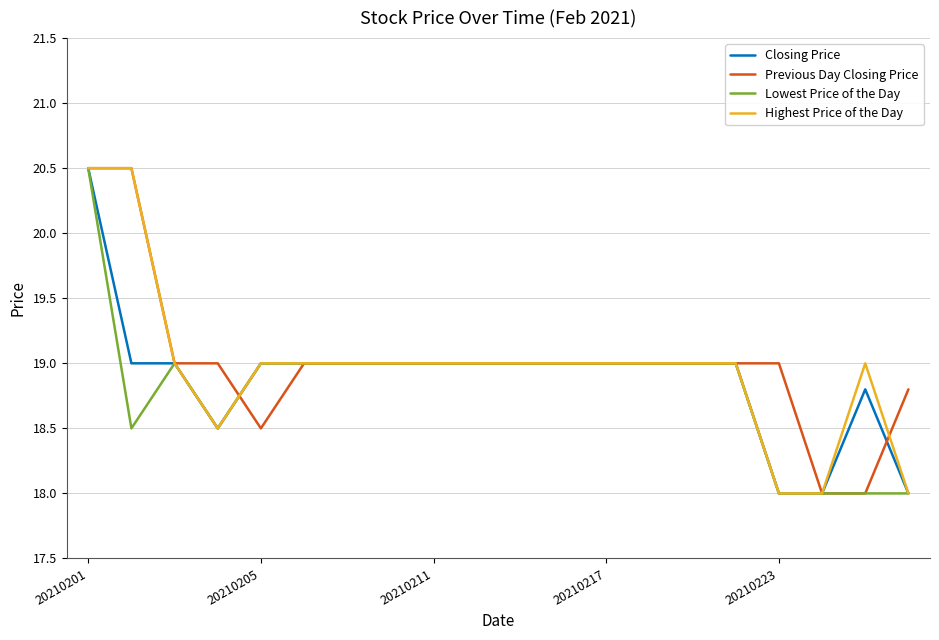

What is the maximum value for Lowest Price of the Day?

20.5